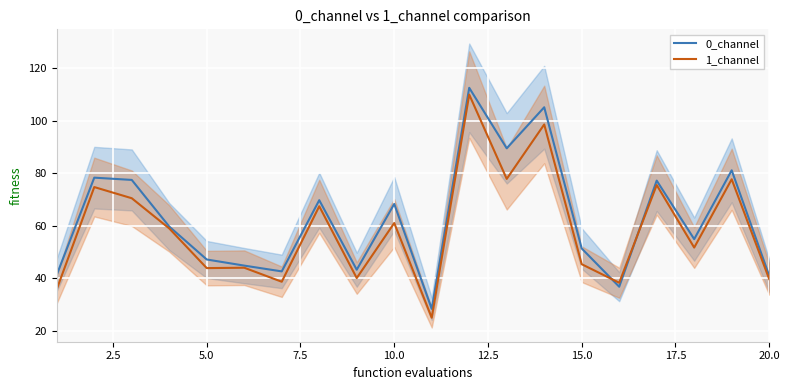

True or false: 0_channel and 1_channel intersect in this chart.

True